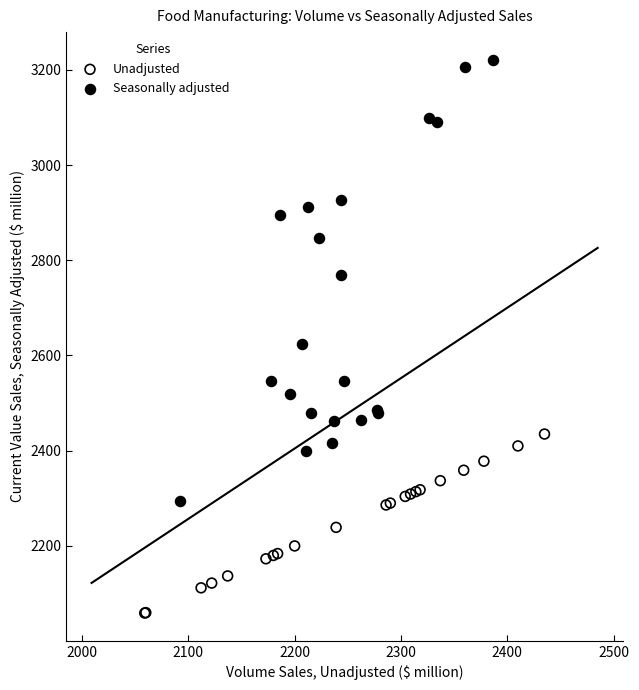

Which series has the largest Y range (max minus min)?

Seasonally adjusted